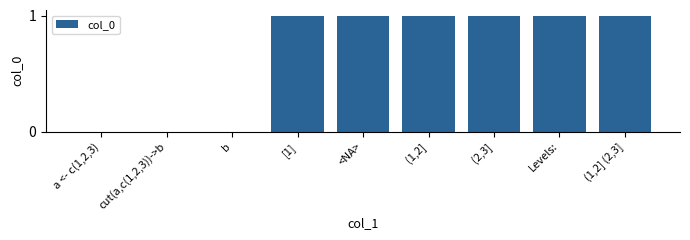

The value at (1,2] is 1. True or false?

True